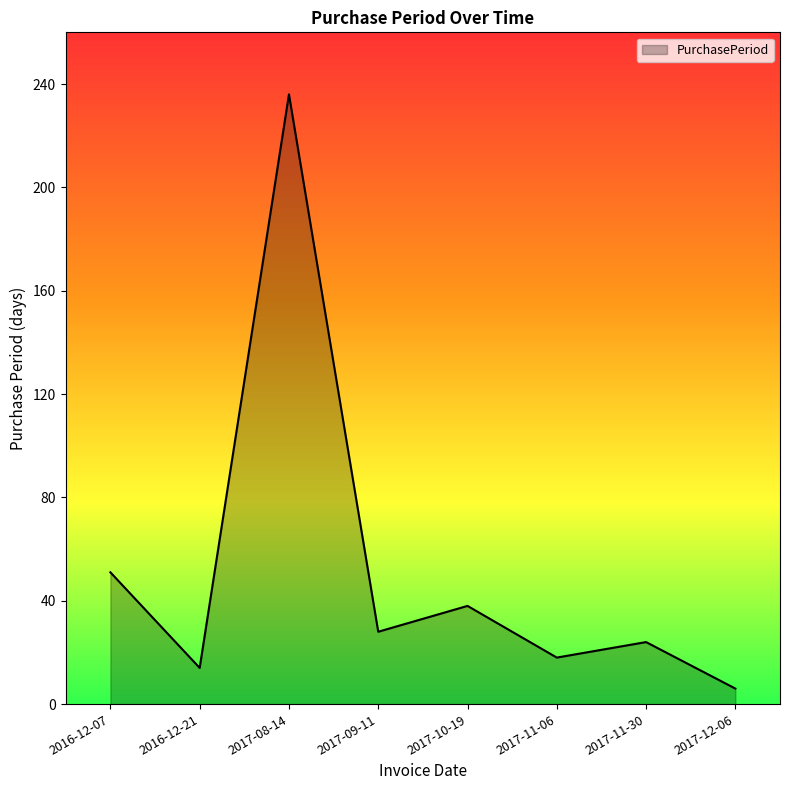

Which category has the lowest value across all series?

2017-12-06